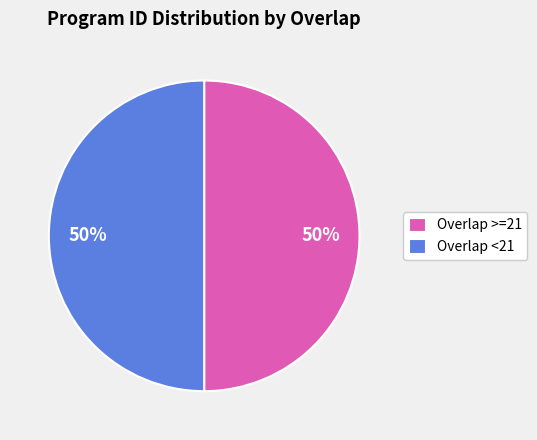

Is the sum of Overlap >=21 and Overlap <21 greater than half?

Yes